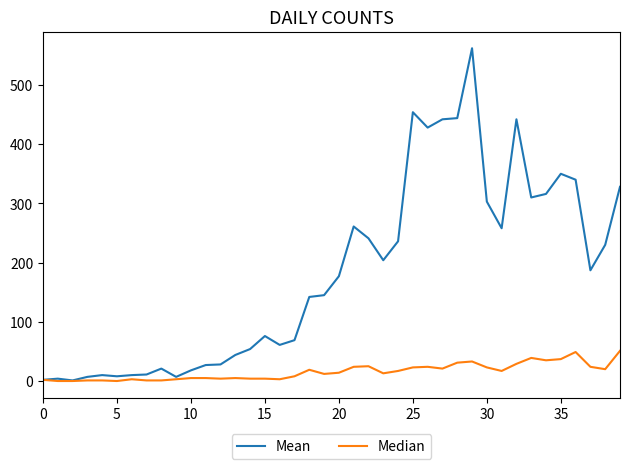

Which series has the widest spread of values?

Mean